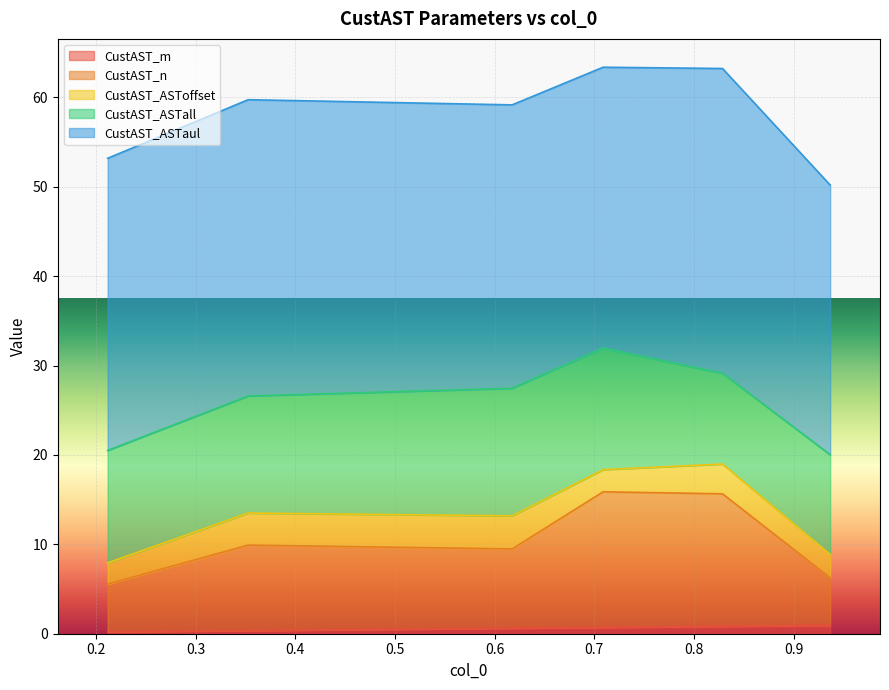

What is the difference between the maximum and minimum values in the CustAST_ASToffset series?

1.3